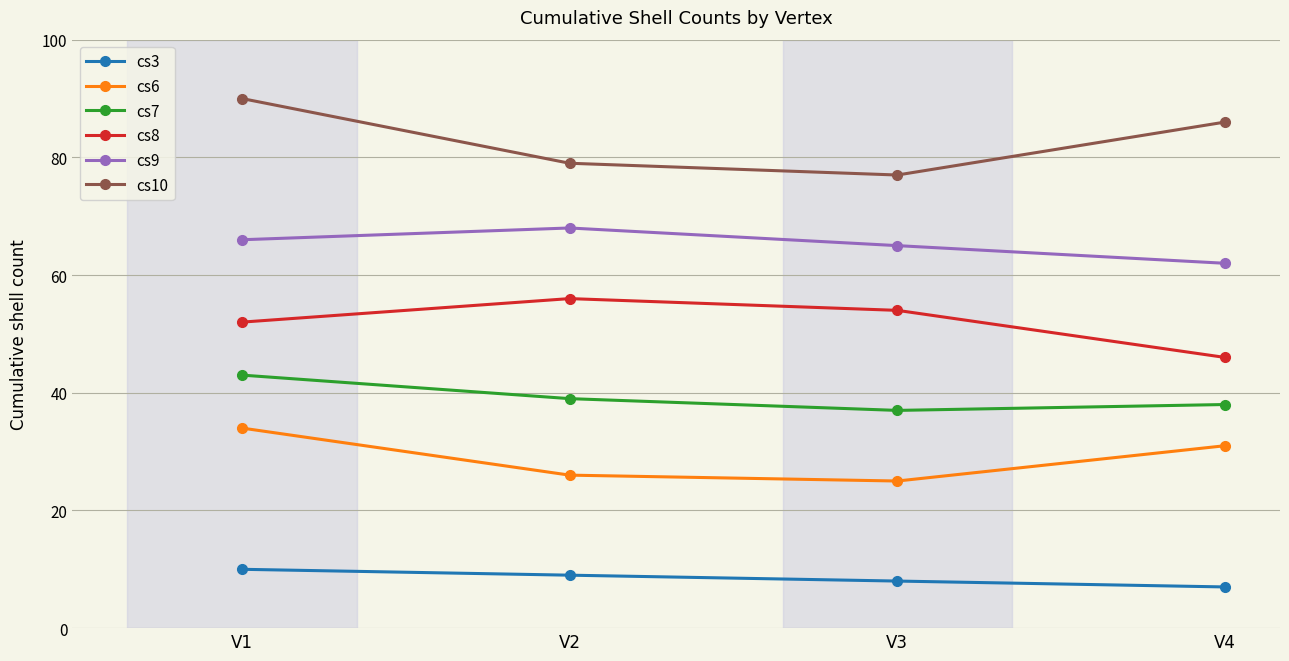

At which label is cs6 closest to 29?

V4